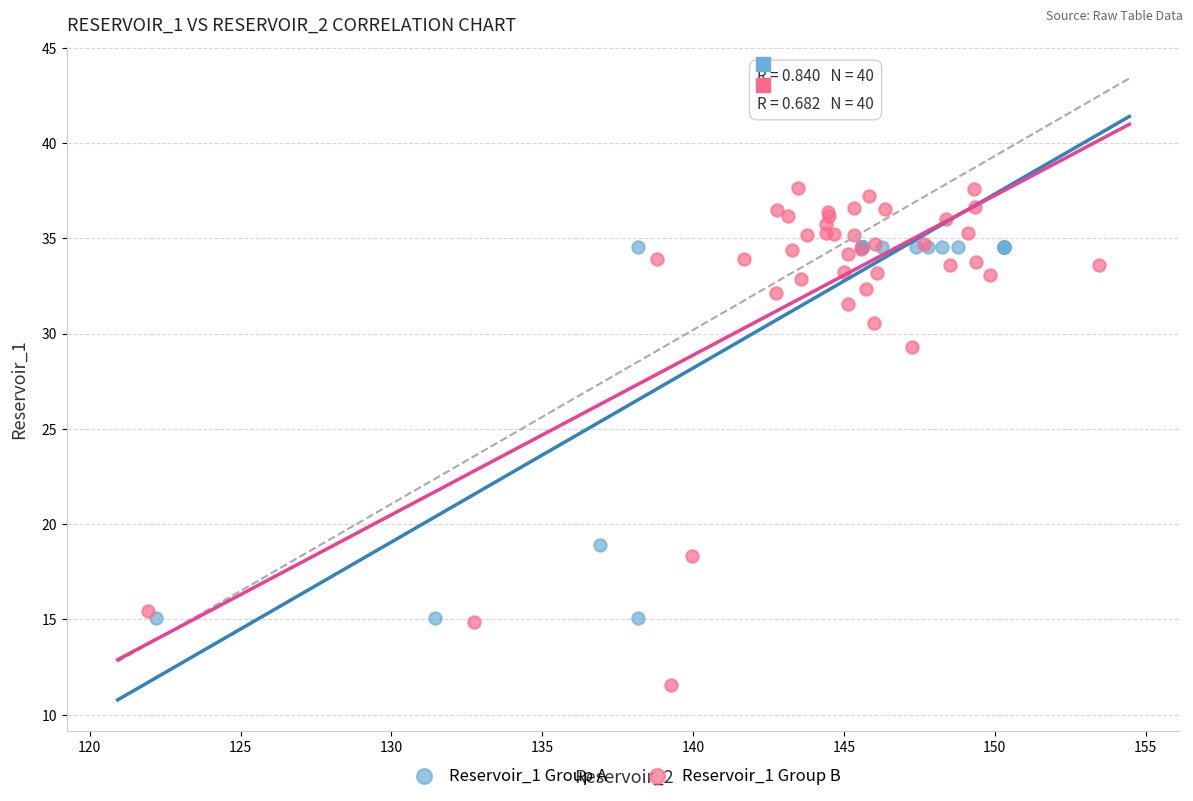

Which series has the widest spread of Y values?

Reservoir_1 Group B